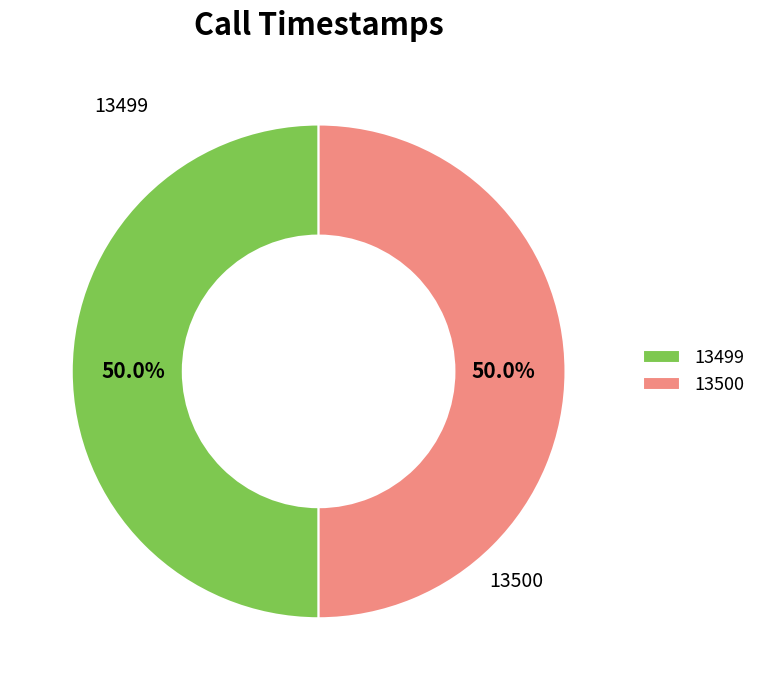

What is the ratio of the value at 13500 to the value at 13499?

1.0